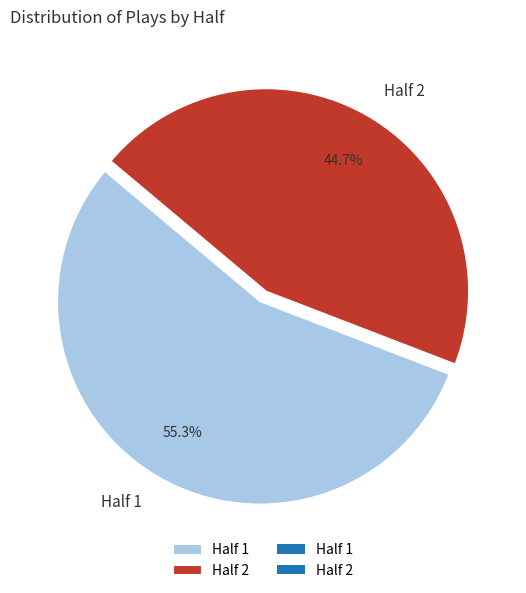

What percentage is the Half 1 slice, to the nearest percent?

55%